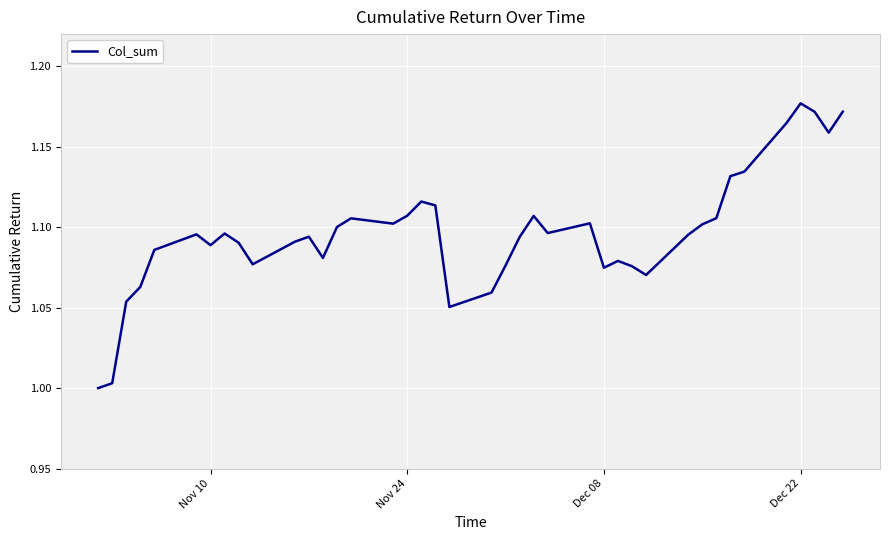

Does the chart have visible grid lines?

Yes